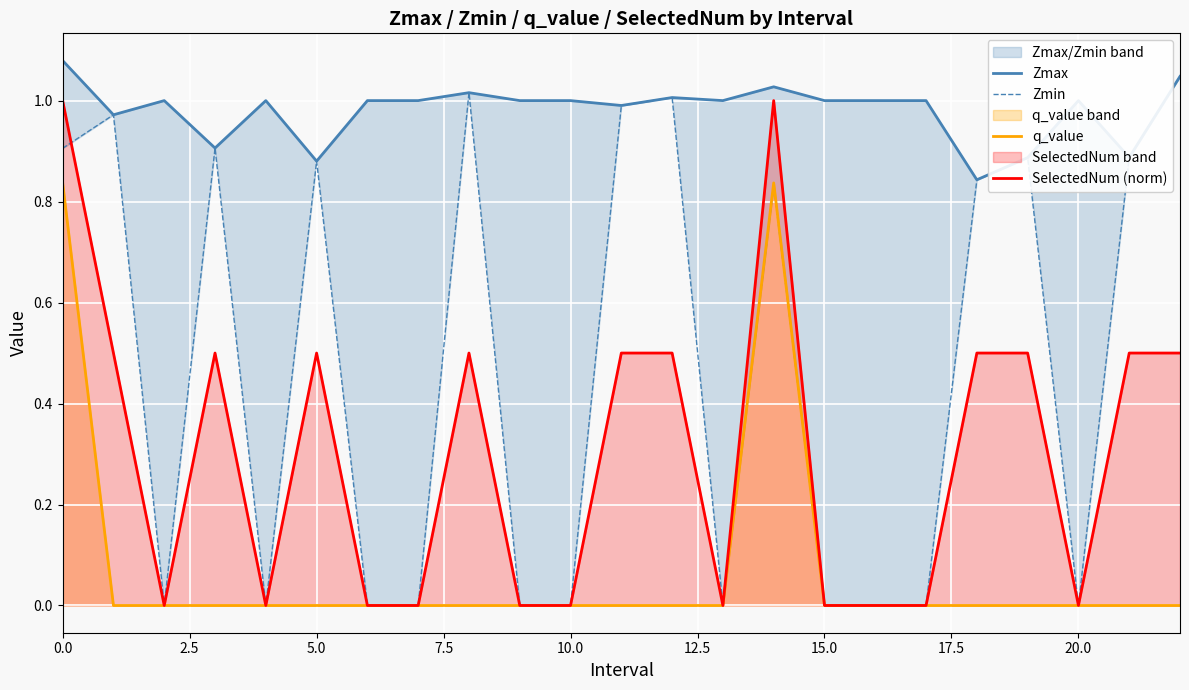

Reading right to left, what are all the values shown in this chart?

Zmax: 1.0	0.9	1.0	0.9	0.8	1.0	1.0	1.0	1.0	1.0	1.0	1.0	1.0	1.0	1.0	1.0	1.0	0.9	1.0	0.9	1.0	1.0	1.1
Zmin: 1.0	0.9	0.0	0.9	0.8	0.0	0.0	0.0	0.8	0.0	1.0	1.0	0.0	0.0	1.0	0.0	0.0	0.9	0.0	0.9	0.0	1.0	0.9
q_value: 0.0	0.0	0.0	0.0	0.0	0.0	0.0	0.0	0.8	0.0	0.0	0.0	0.0	0.0	0.0	0.0	0.0	0.0	0.0	0.0	0.0	0.0	0.8
SelectedNum (norm): 0.5	0.5	0.0	0.5	0.5	0.0	0.0	0.0	1.0	0.0	0.5	0.5	0.0	0.0	0.5	0.0	0.0	0.5	0.0	0.5	0.0	0.5	1.0